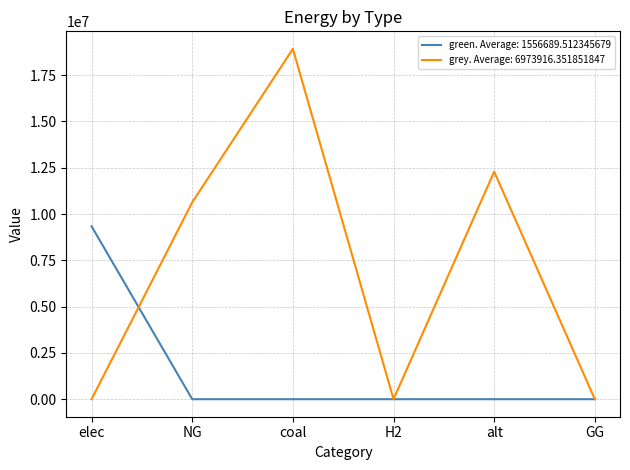

What is the greatest value displayed?

18922657.3